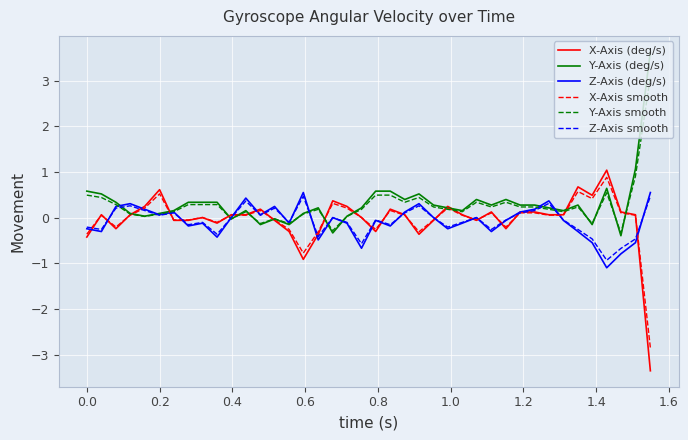

What is the maximum value for Z-Axis smooth?

0.5